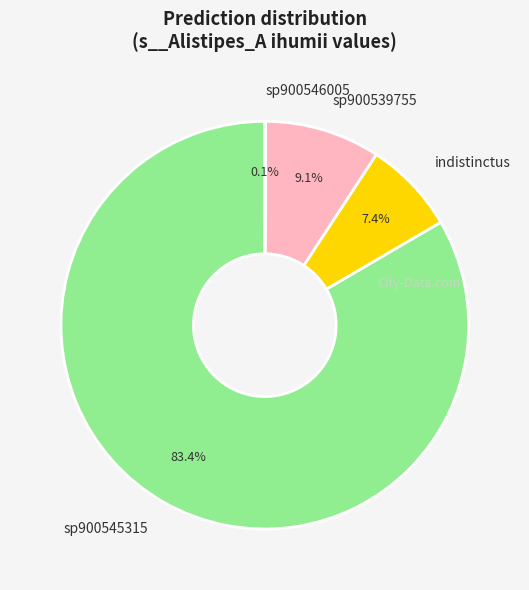

What is the largest slice in the pie chart?

sp900545315